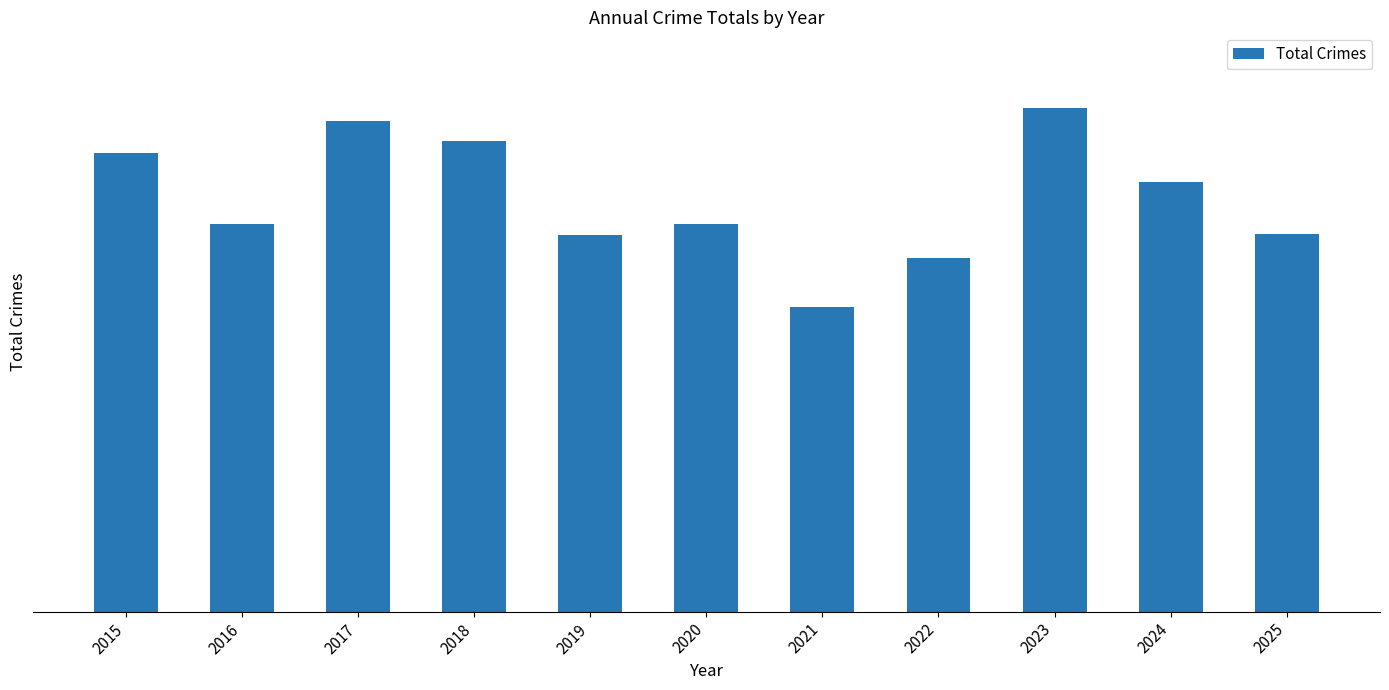

Is it true that the value at 2020 is 315?

True